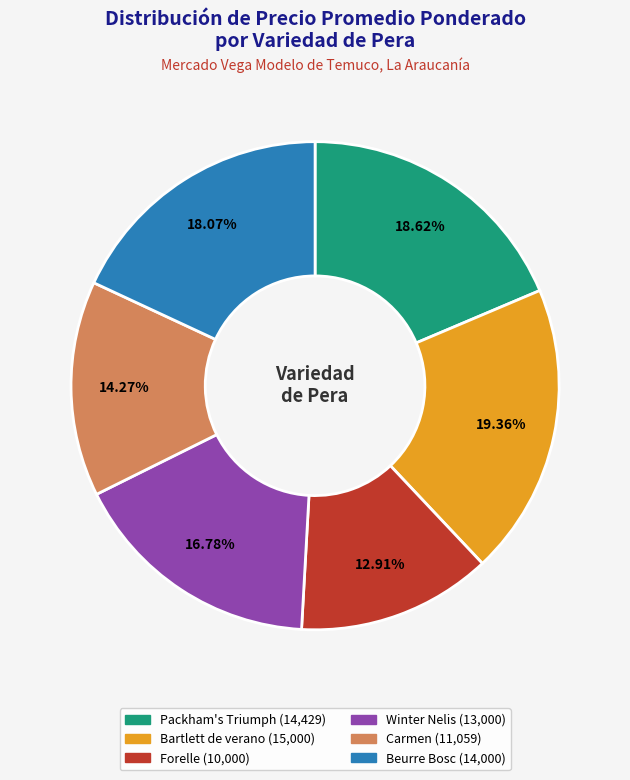

How many slices are in this pie chart?

6